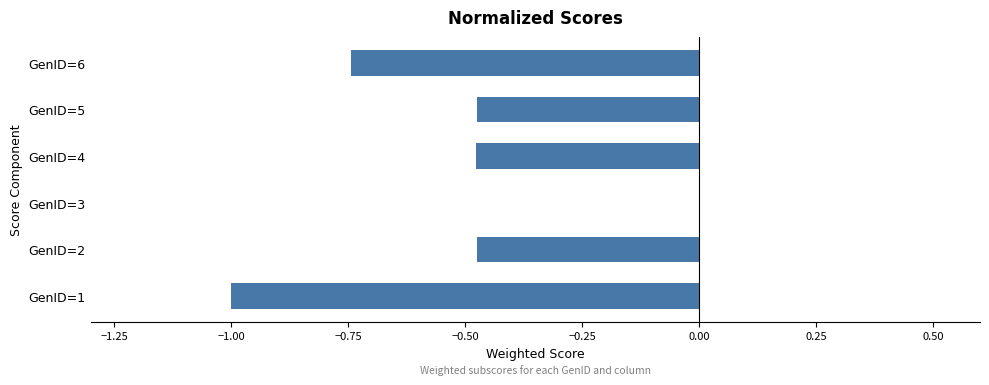

Is it true that the value at GenID=5 is -0.8?

False